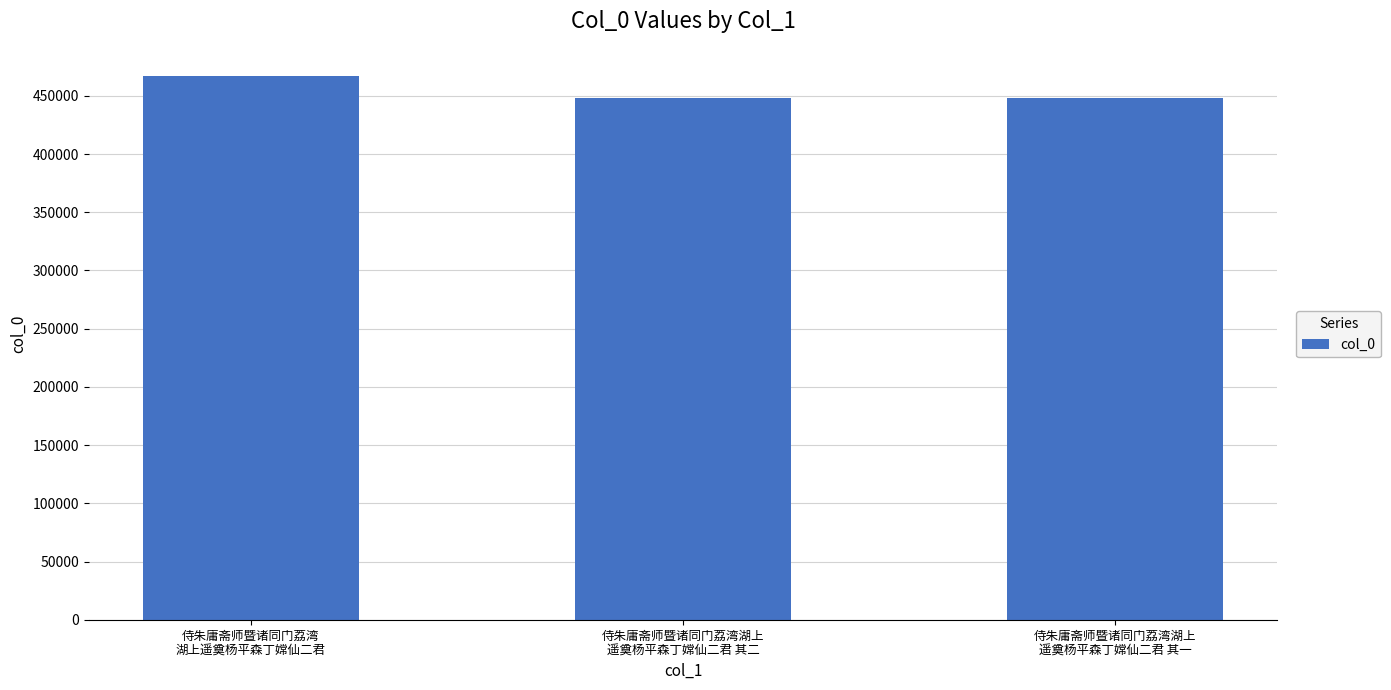

What is the greatest value displayed?

467008